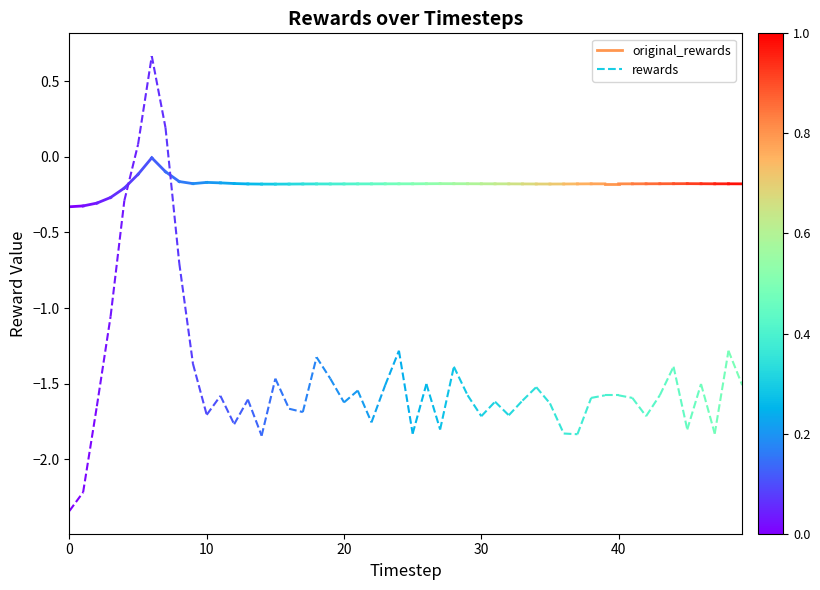

What are all the series names shown in the legend?

original_rewards, rewards